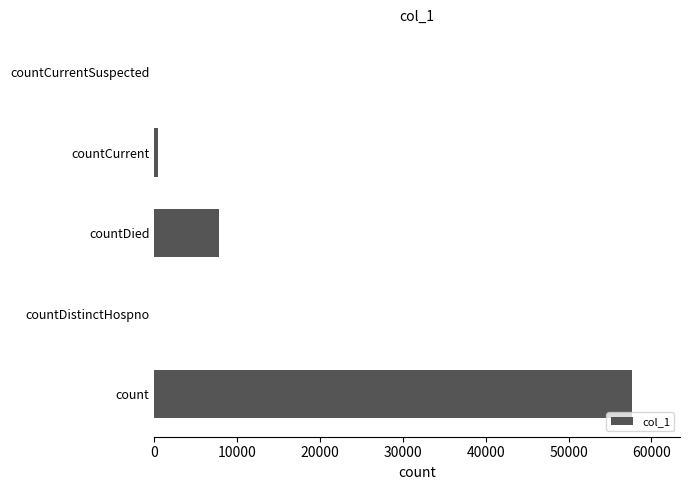

What value does the data have at count?

57675